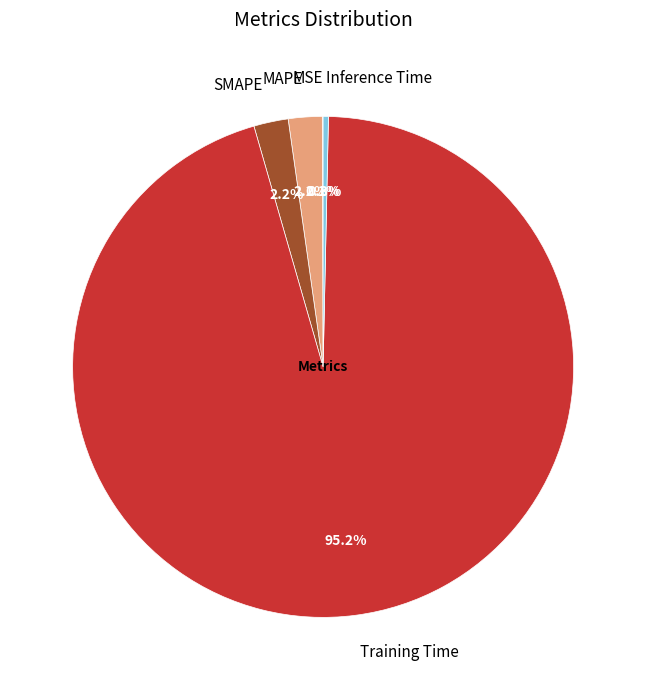

What percentage do Training Time and SMAPE together represent?

97.4%